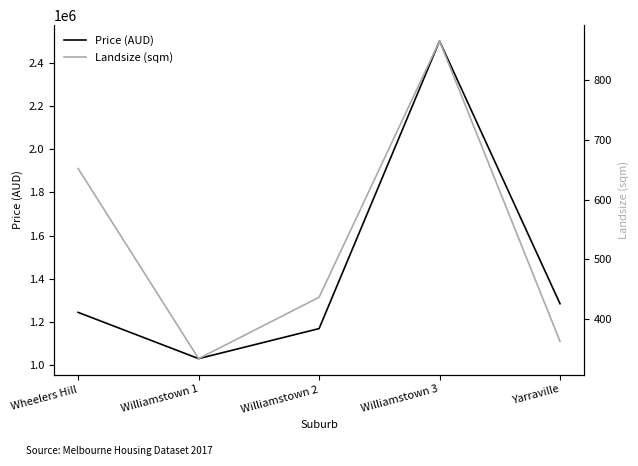

True or false: Price (AUD) has a value of 1170000 at Williamstown 2.

True